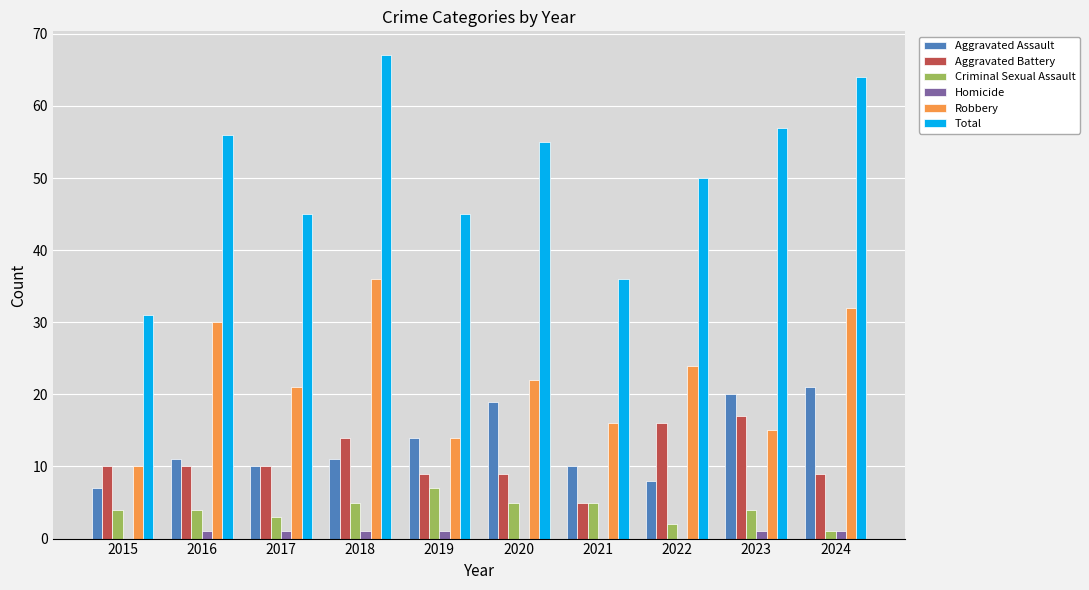

At which label does Total reach its peak?

2018